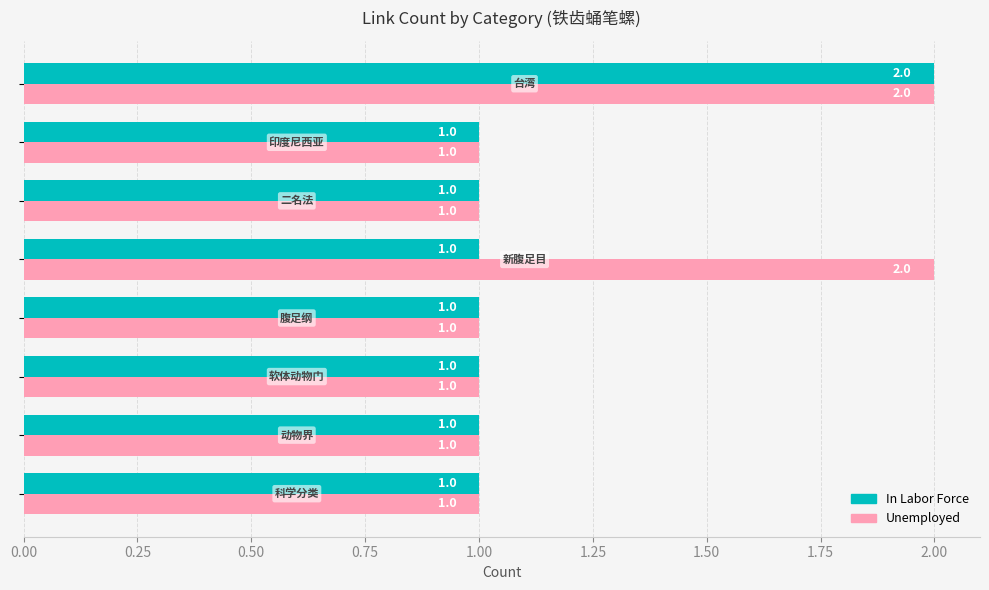

What is the sum of all Unemployed values?

10